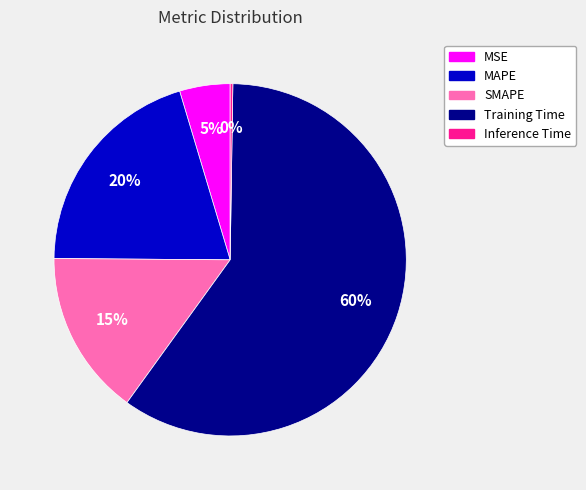

Is the sum of SMAPE and MAPE greater than half?

No